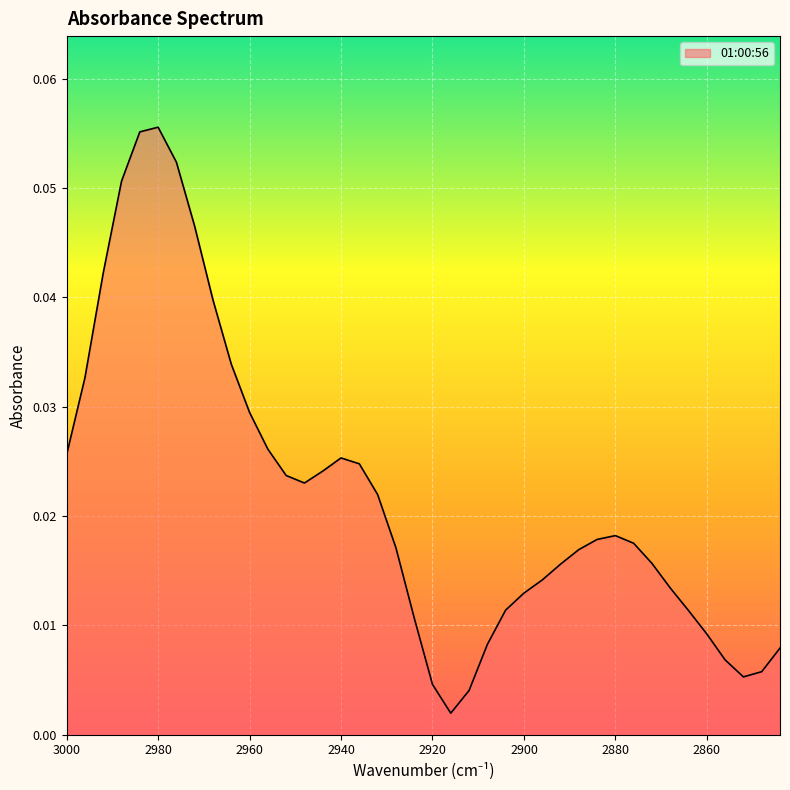

How many interior local peaks (higher than both neighbors) does the data have?

3